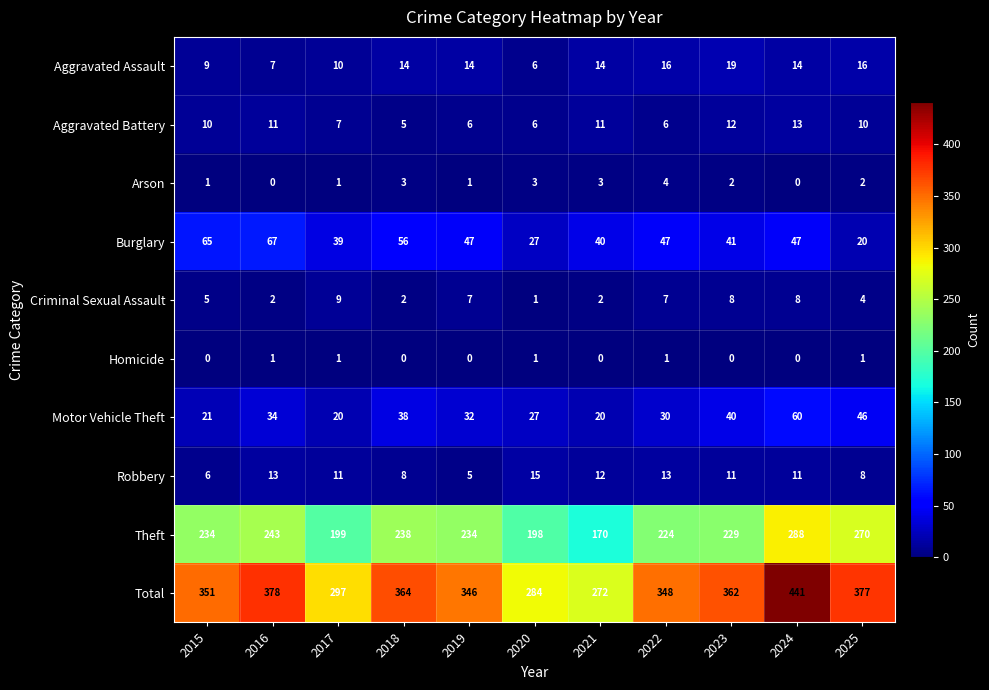

What is the difference between the second highest and second lowest values in the Burglary series?

38